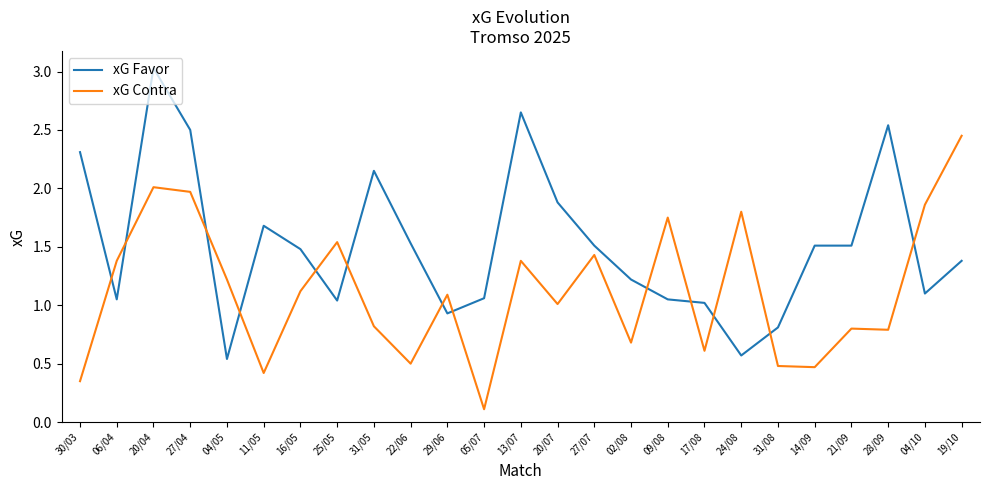

Which series changed the most between 25/05 and 31/05?

xG Favor